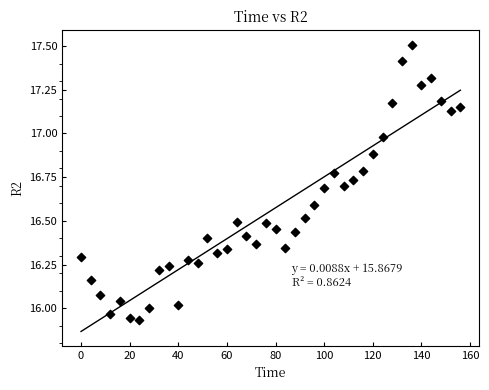

What is the range of X values (max minus min)?

156.0